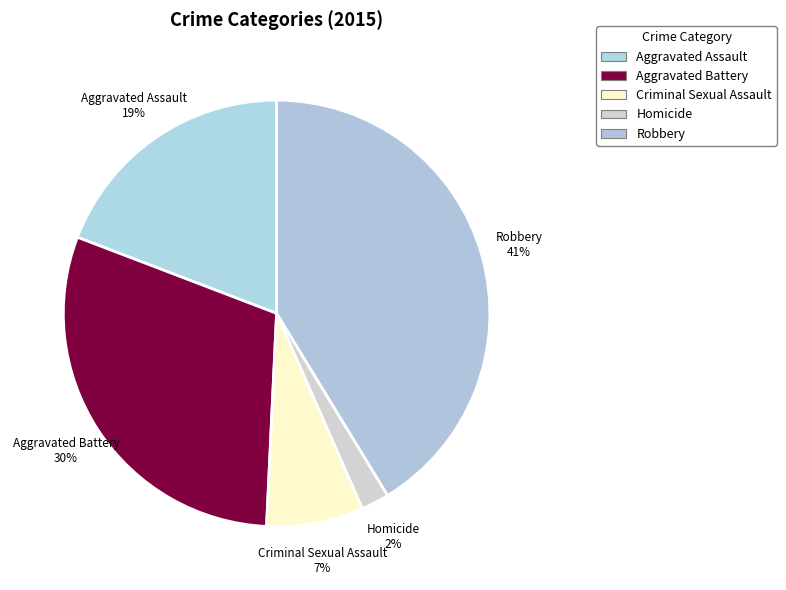

Does Criminal Sexual Assault represent more than half of the total?

No